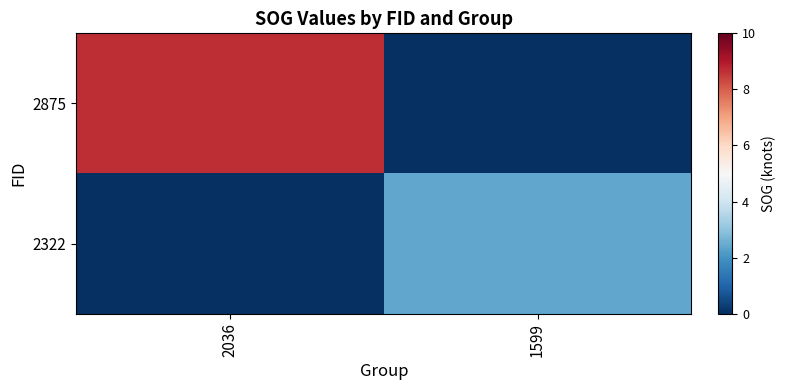

Which has a higher value, 2036 or 1599?

2036